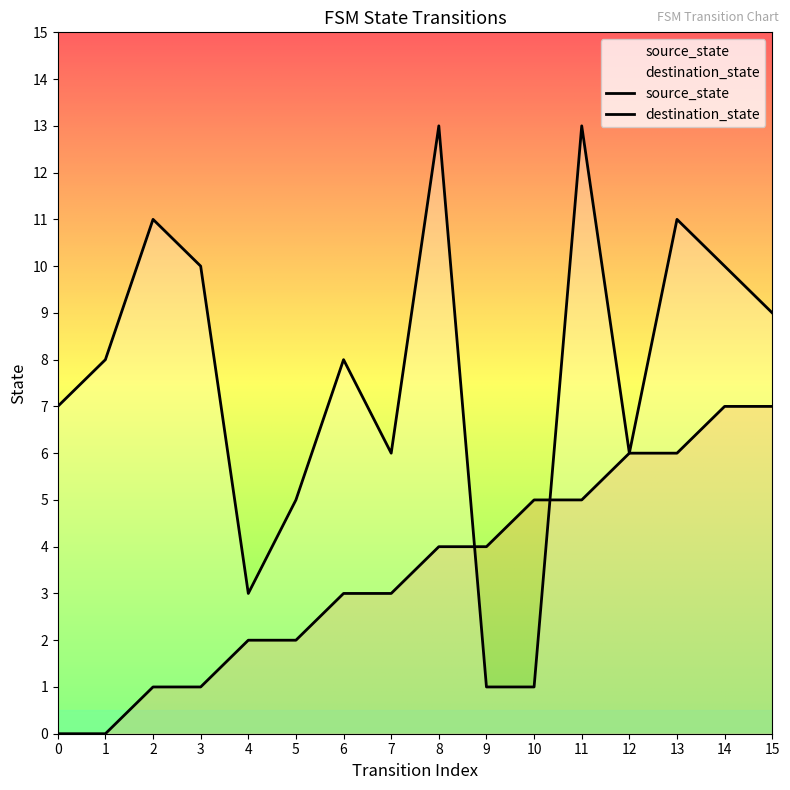

How many data points does each series have?

16